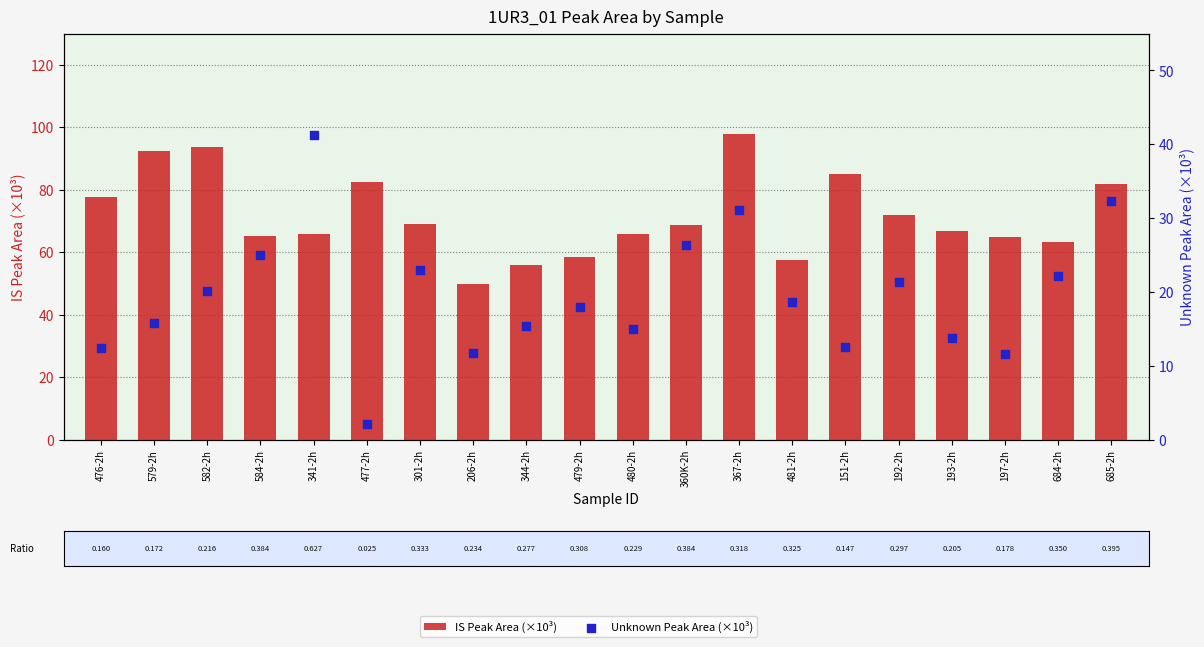

At how many categories does at least one series exceed 16?

20